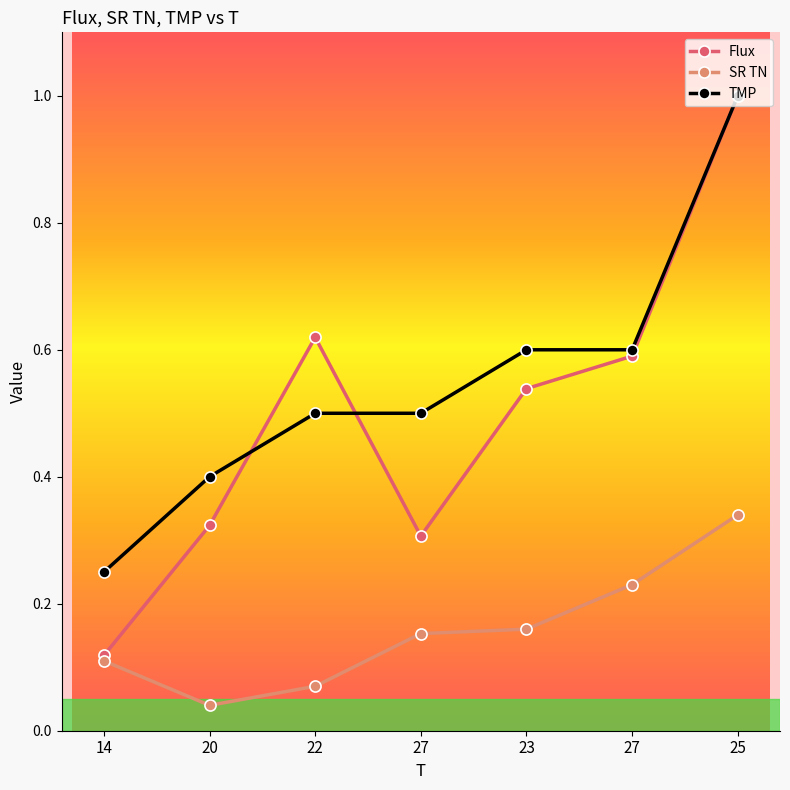

Reading left to right, transcribe all the data shown in this chart.

Flux: 14=0.1	20=0.3	22=0.6	27=0.3	23=0.5	27=0.6	25=1.0
SR TN: 14=0.1	20=0.0	22=0.1	27=0.2	23=0.2	27=0.2	25=0.3
TMP: 14=0.2	20=0.4	22=0.5	27=0.5	23=0.6	27=0.6	25=1.0